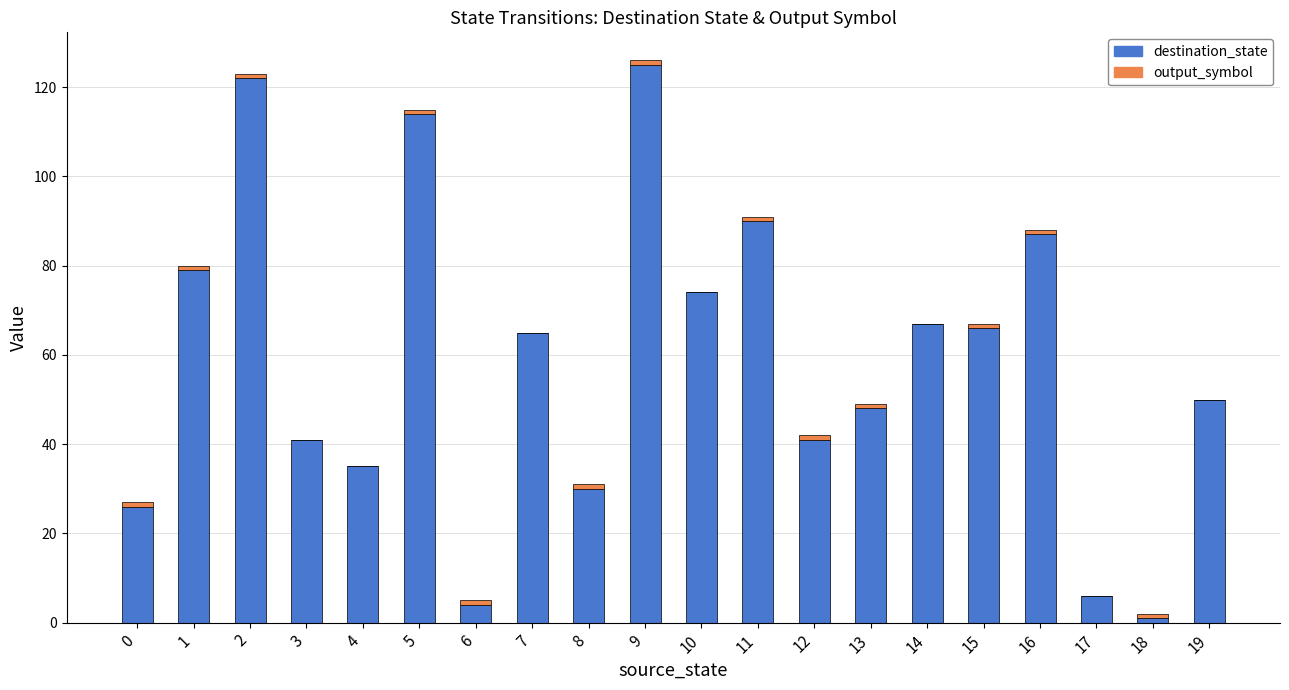

What is the total value across all series at 7?

65